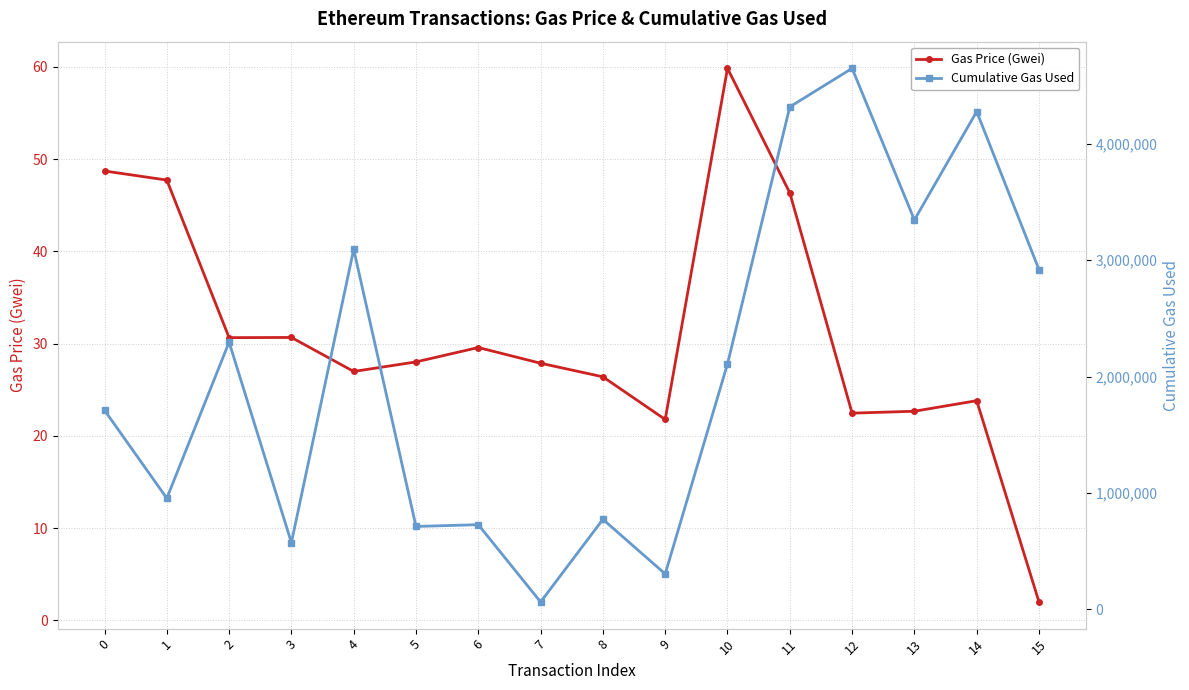

The Cumulative Gas Used series shows 1586721.4 at 2. True or false?

False